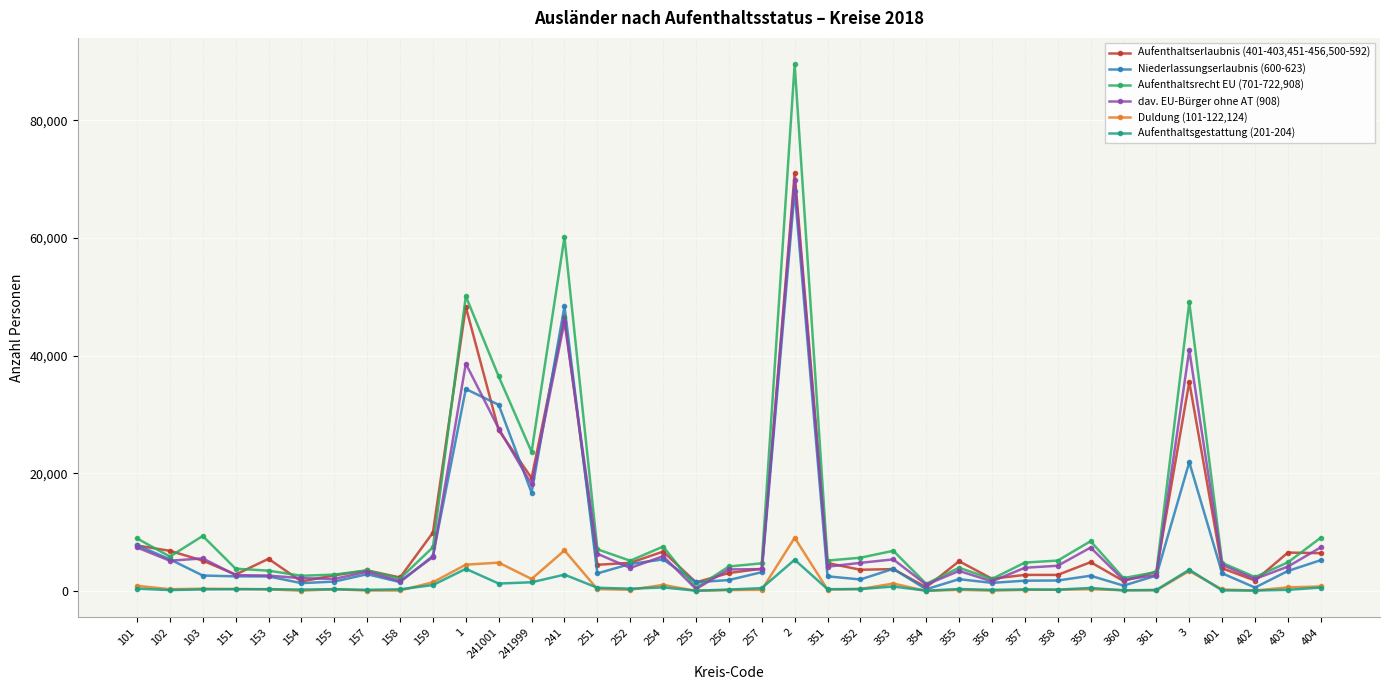

Is the value of Duldung (101-122,124) at 257 greater than the value of Niederlassungserlaubnis (600-623) at 154?

No